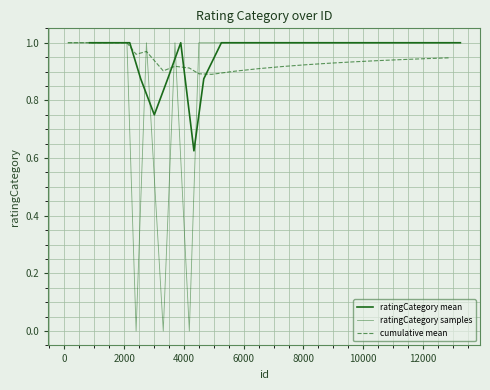

In ratingCategory samples, how many points are lower than both neighbors (excluding endpoints)?

3